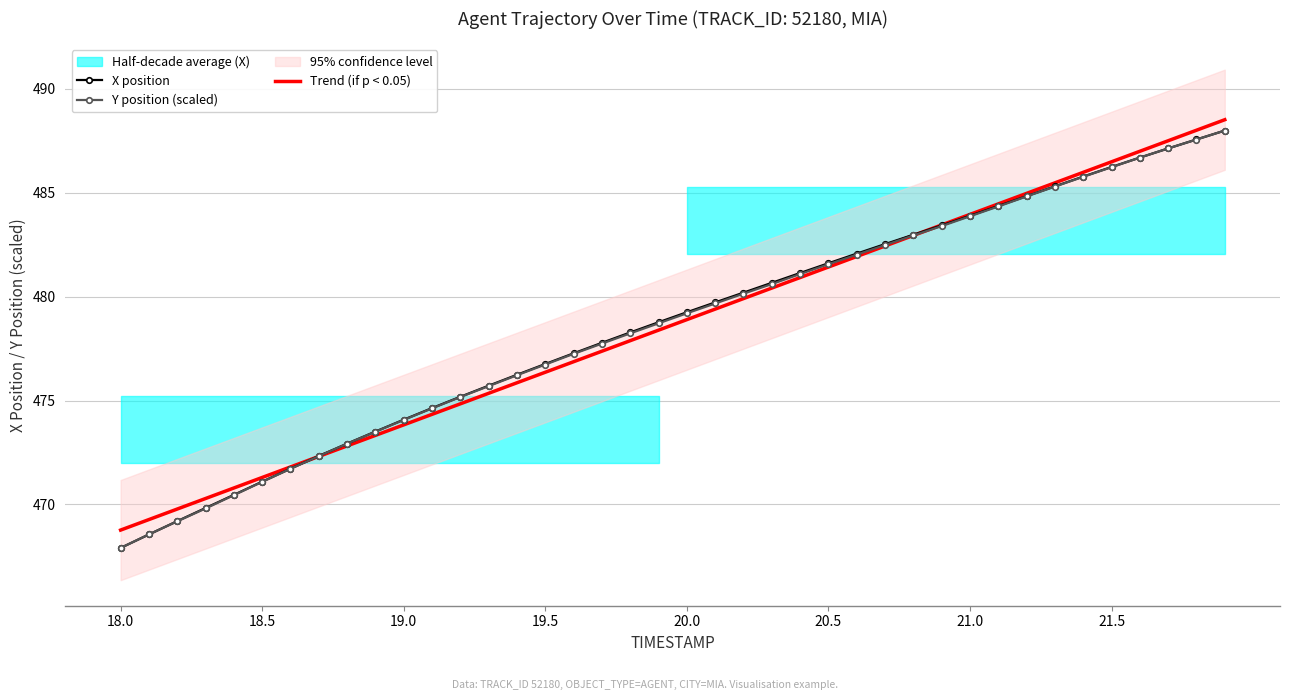

The X position series shows 148.7 at 20.0. True or false?

False